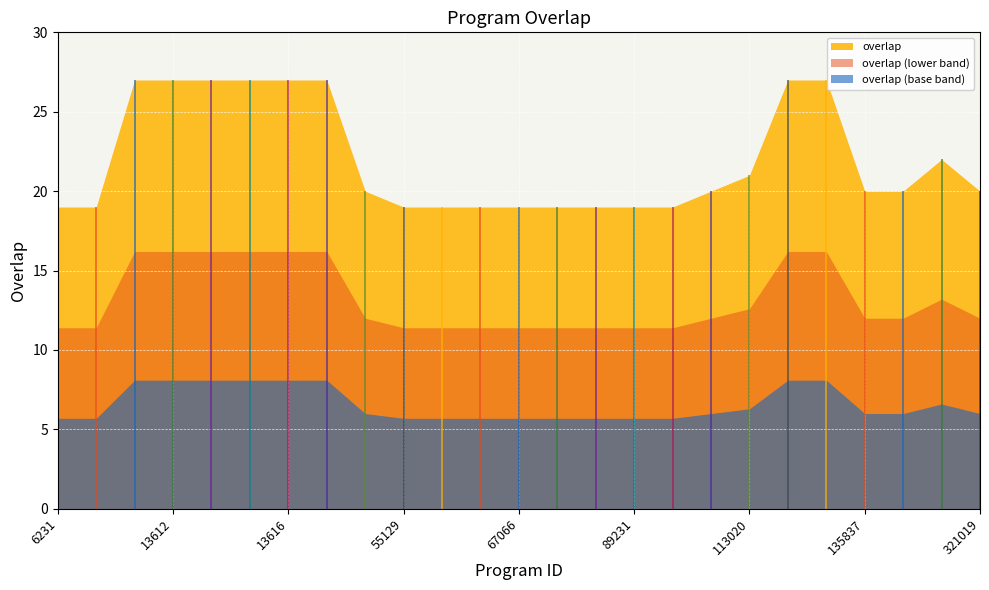

At which category does the chart reach its peak across all series?

13609